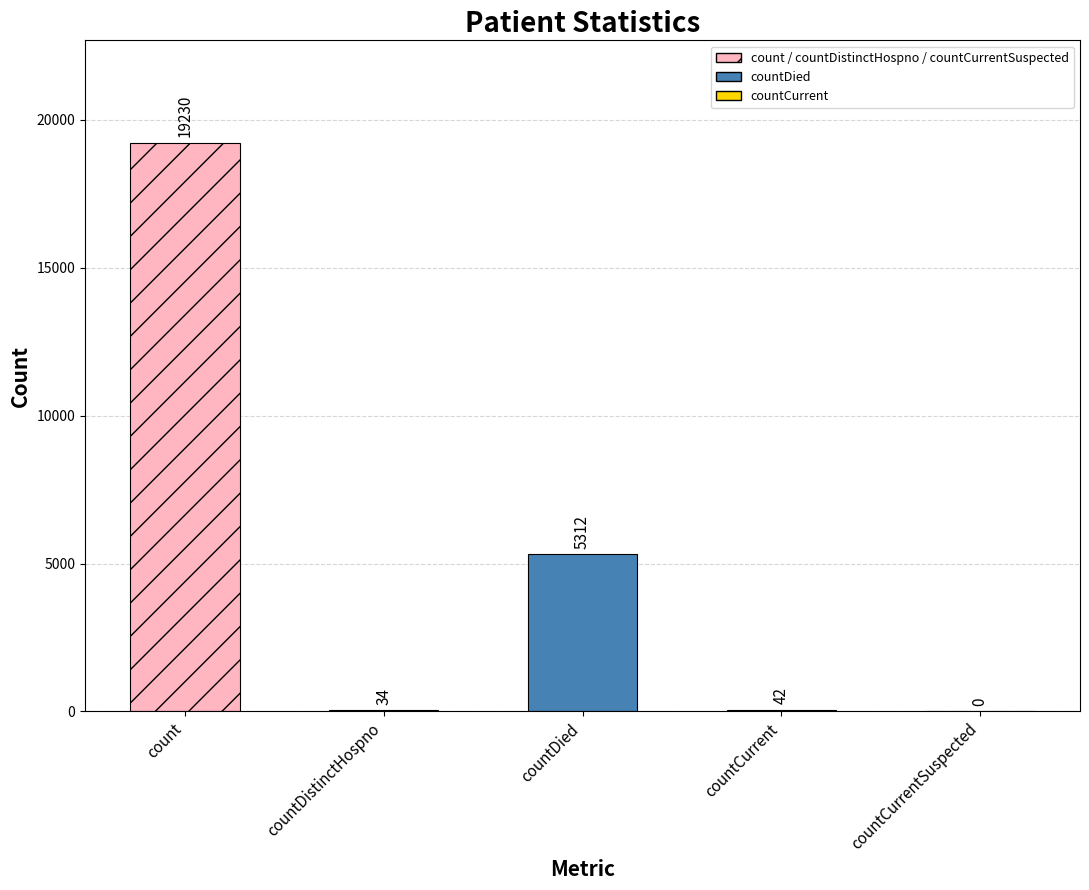

Reading left to right, extract all data points from this chart.

count=19230	countDistinctHospno=34	countDied=5312	countCurrent=42	countCurrentSuspected=0